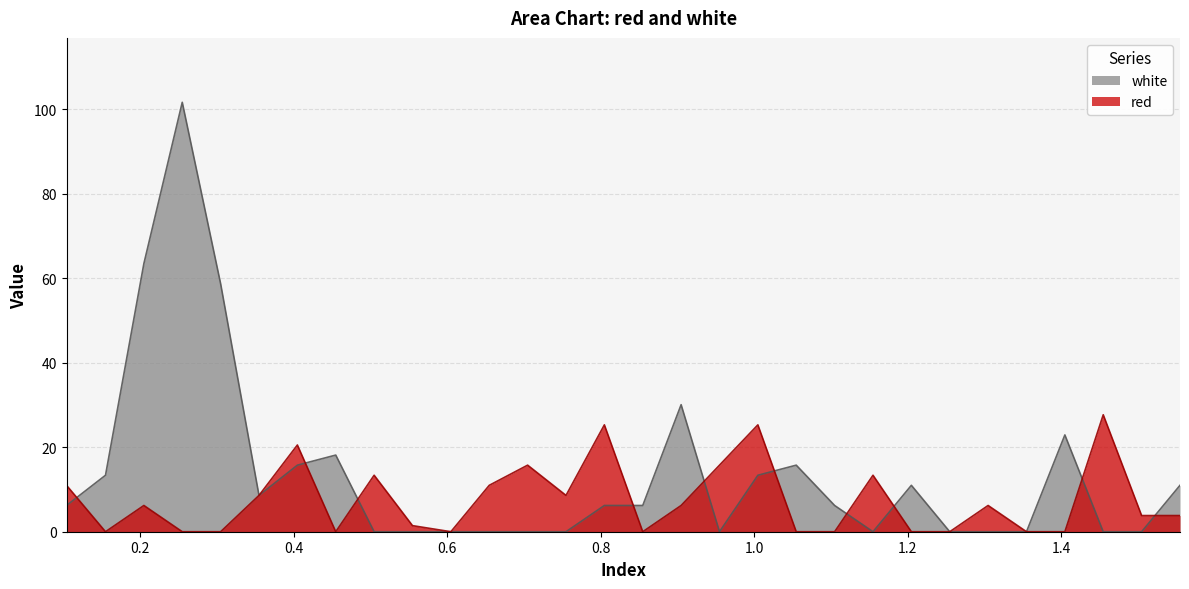

Is it true that white equals 0.0 at 1.155?

True